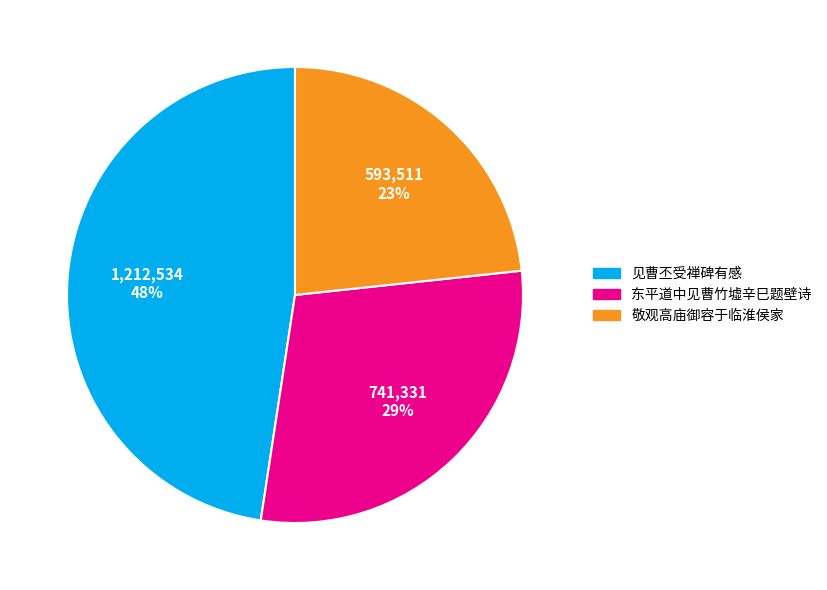

Is there a majority slice in this chart?

No